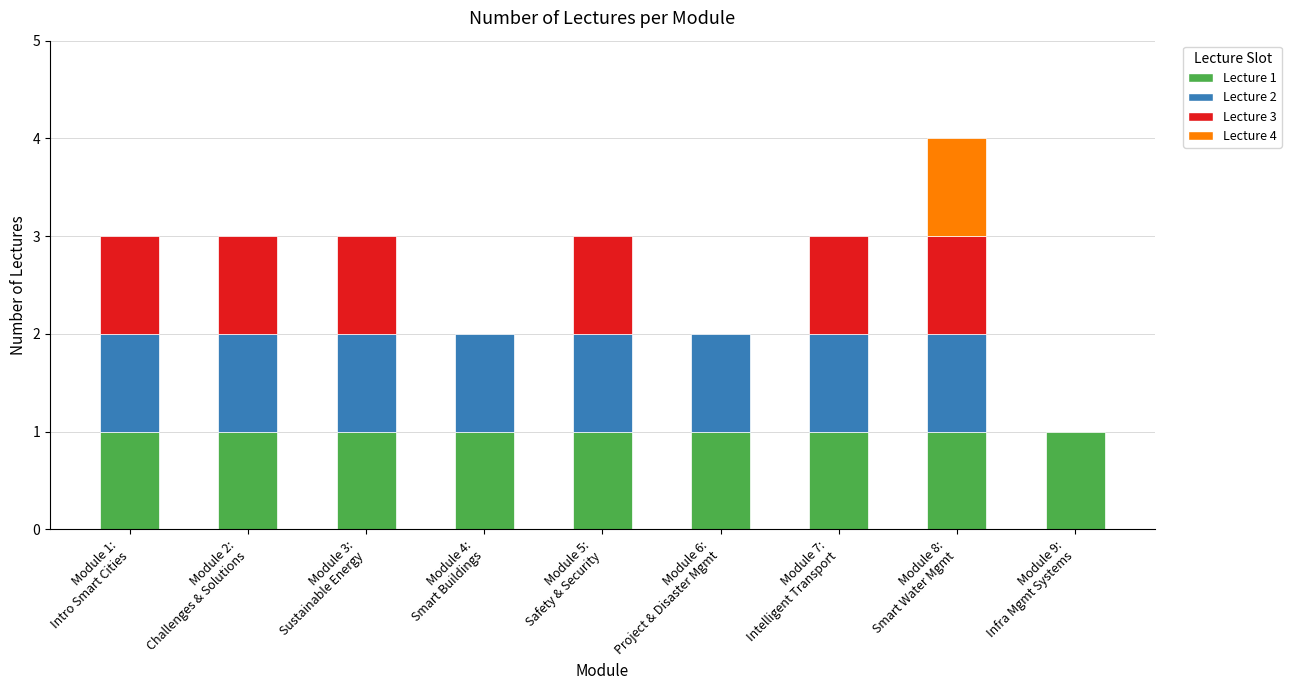

What is the change in value from Module 2: Challenges and Solutions to Module 4: Smart Buildings and Housing?

-1